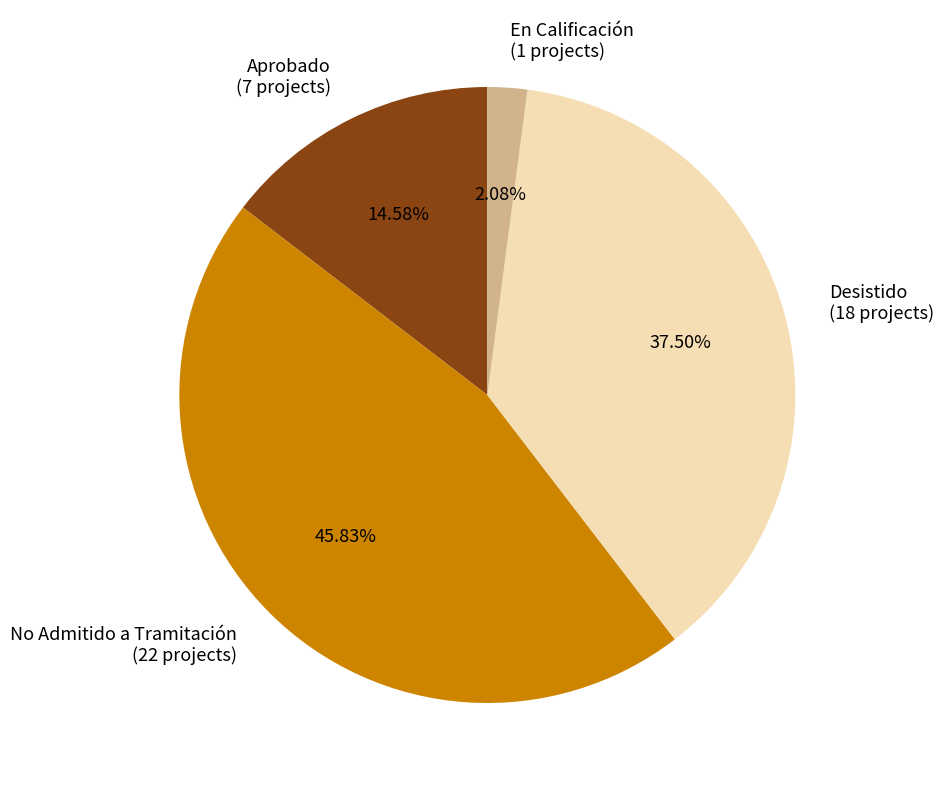

Approximately how many times larger is the value at No Admitido a Tramitación compared to Desistido?

1.2